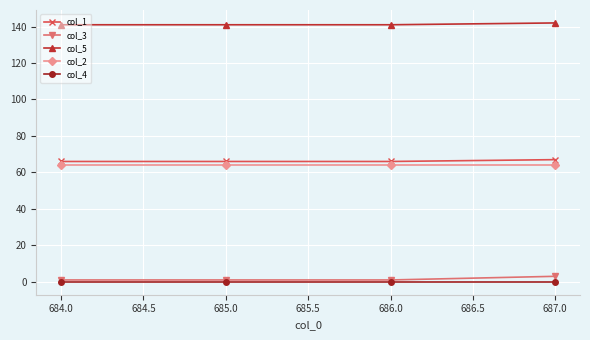

The col_4 series shows 0 at 685.0. True or false?

True